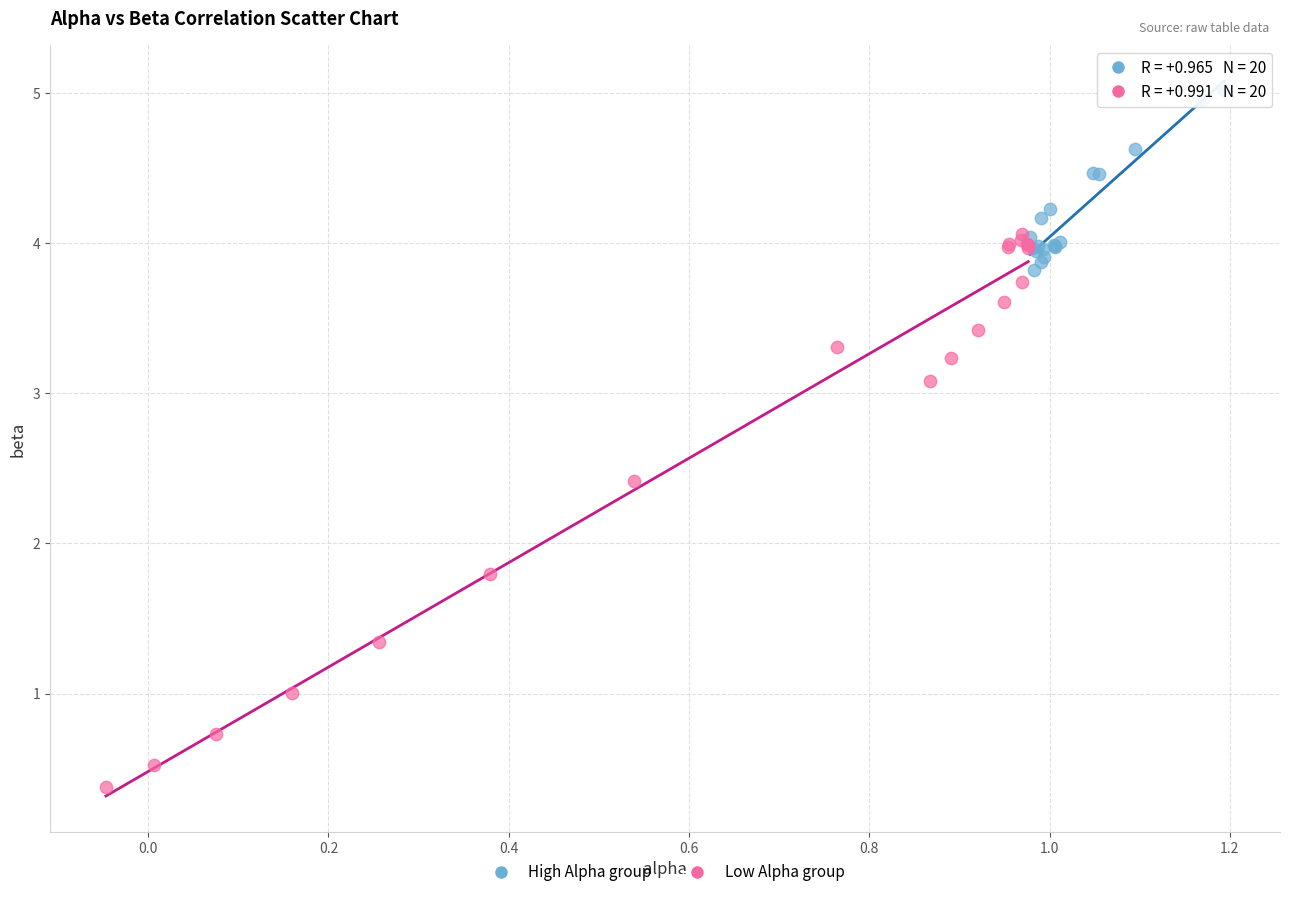

Which series reaches the maximum Y coordinate?

High Alpha group